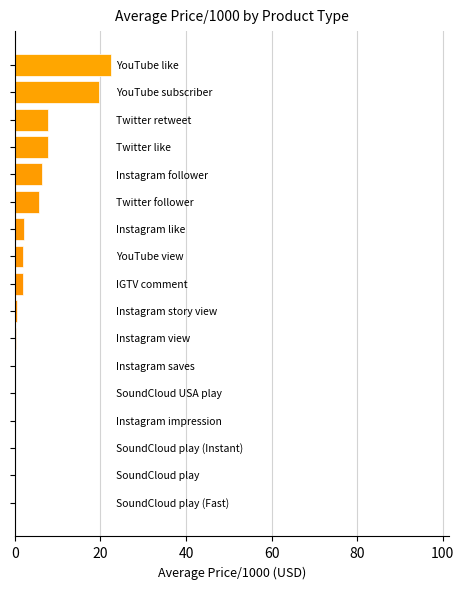

What is the greatest value displayed?

22.5